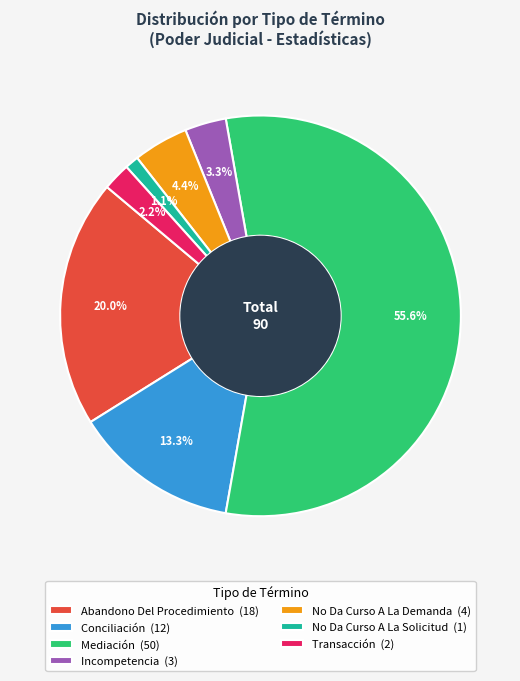

What percentage is NOT represented by Abandono Del Procedimiento (18)?

80.0%